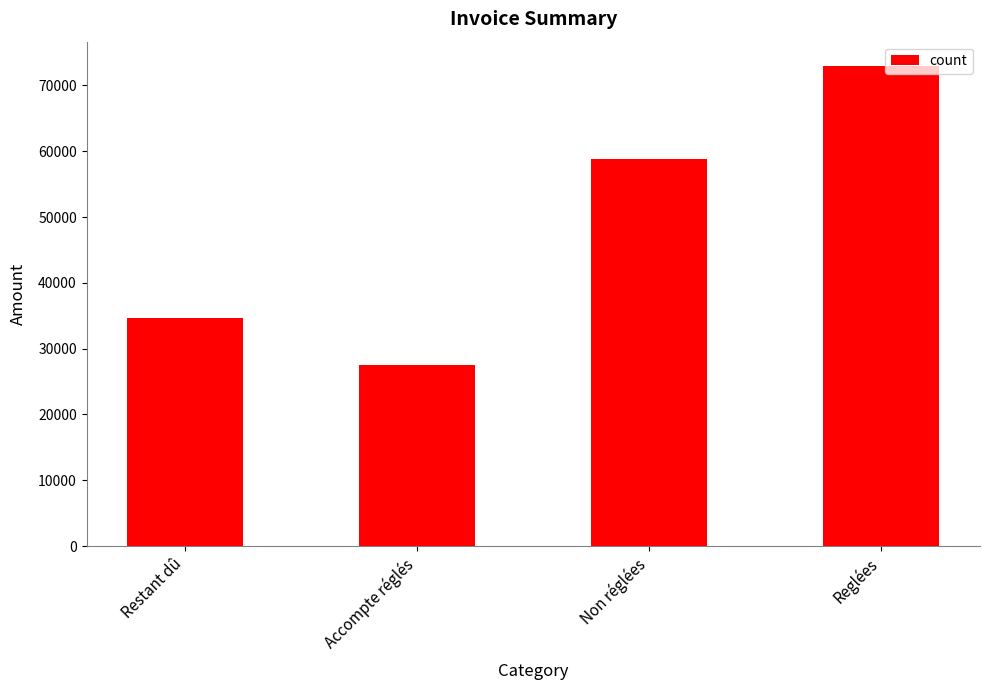

Reading left to right, transcribe all the data shown in this chart.

34700.2	27519.7	58814.0	72997.6